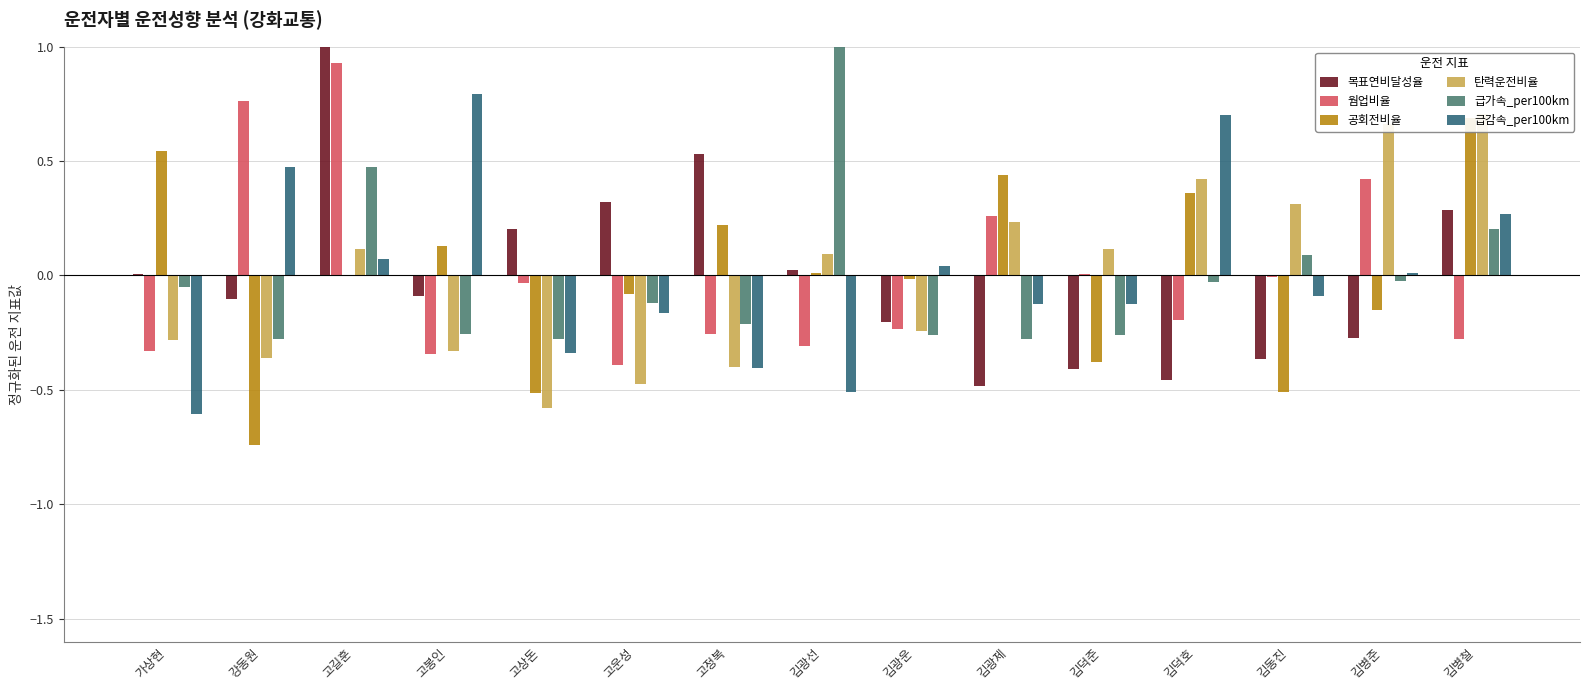

What is the maximum value for 웜업비율?

0.9